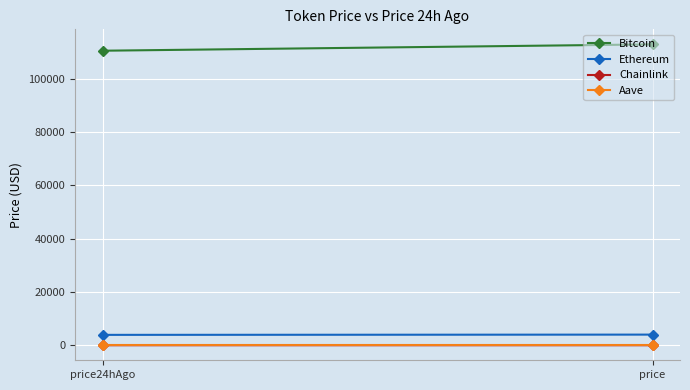

Reading left to right, extract all data points from this chart.

Bitcoin: 110582.0	112964.0
Ethereum: 3910.9	4005.7
Chainlink: 18.2	17.8
Aave: 229.7	229.7